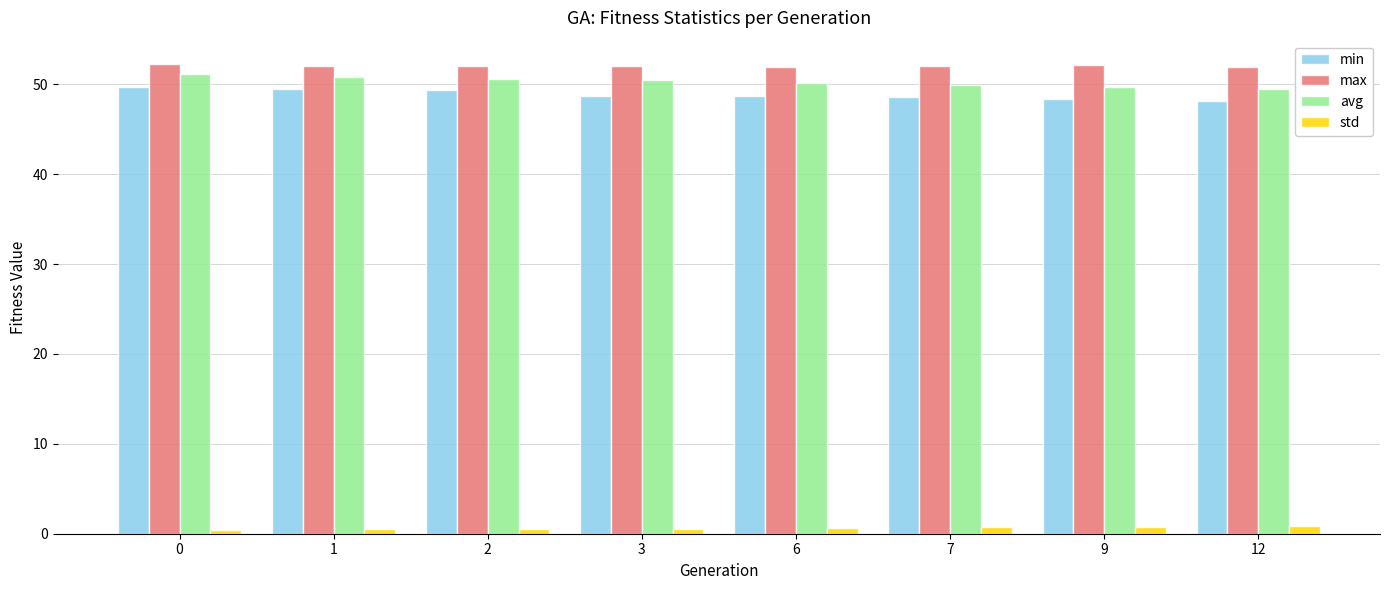

What is the sum of the std values at 12 and 2?

1.4